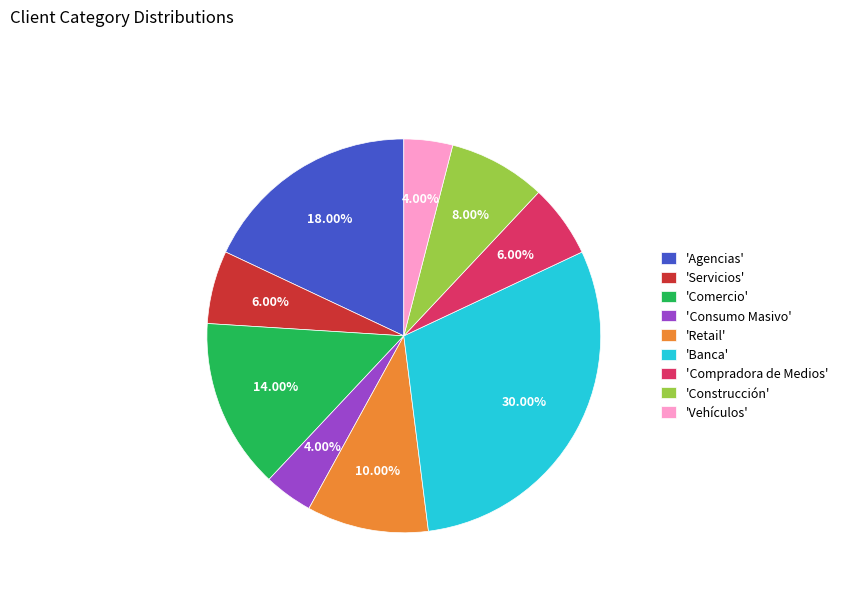

Does 'Retail' represent more than half of the total?

No